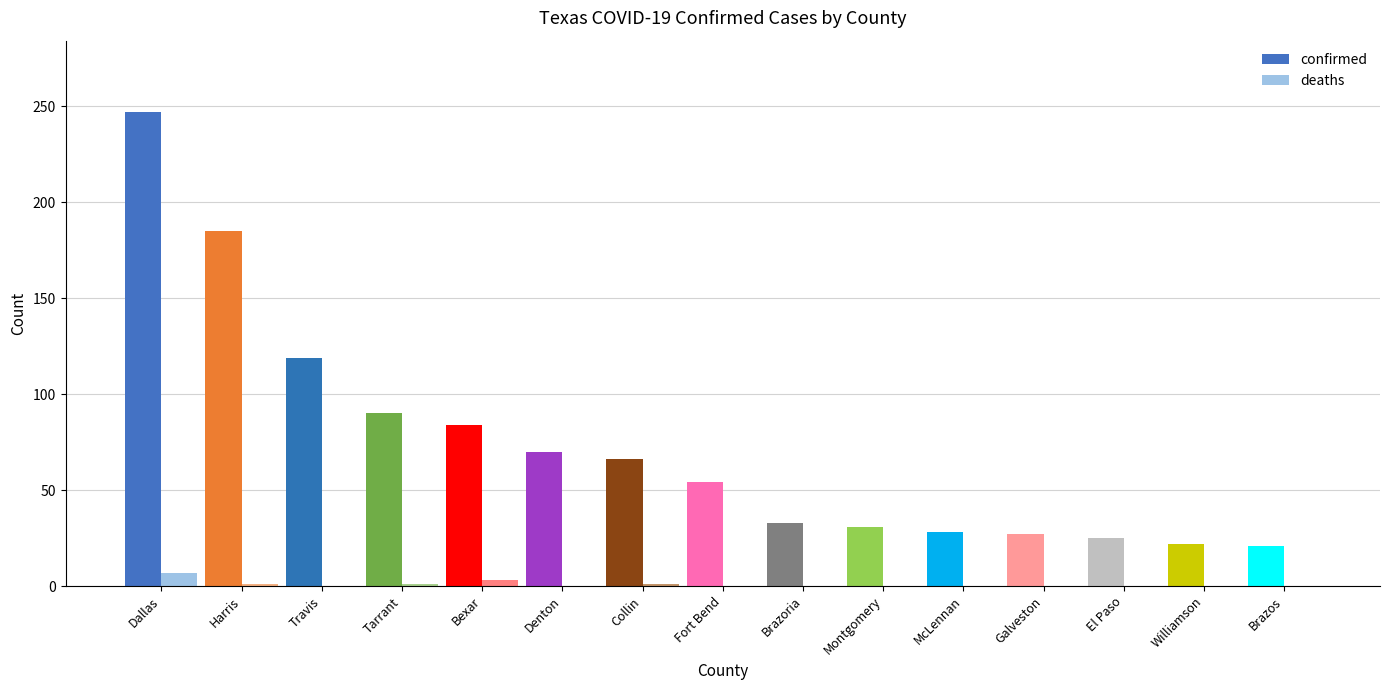

Which category has the highest value in the deaths series?

Dallas